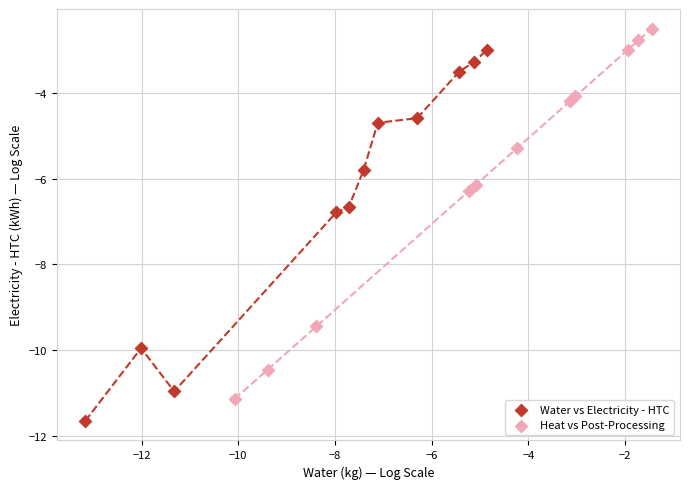

What are all the series names shown in the legend?

Water vs Electricity - HTC, Heat vs Post-Processing